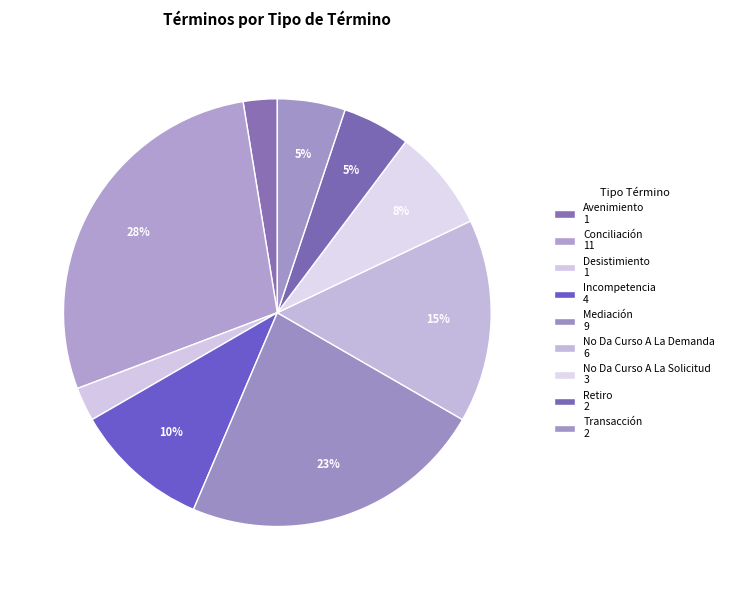

Combined, what portion of the pie is Avenimiento and Conciliación?

30.8%